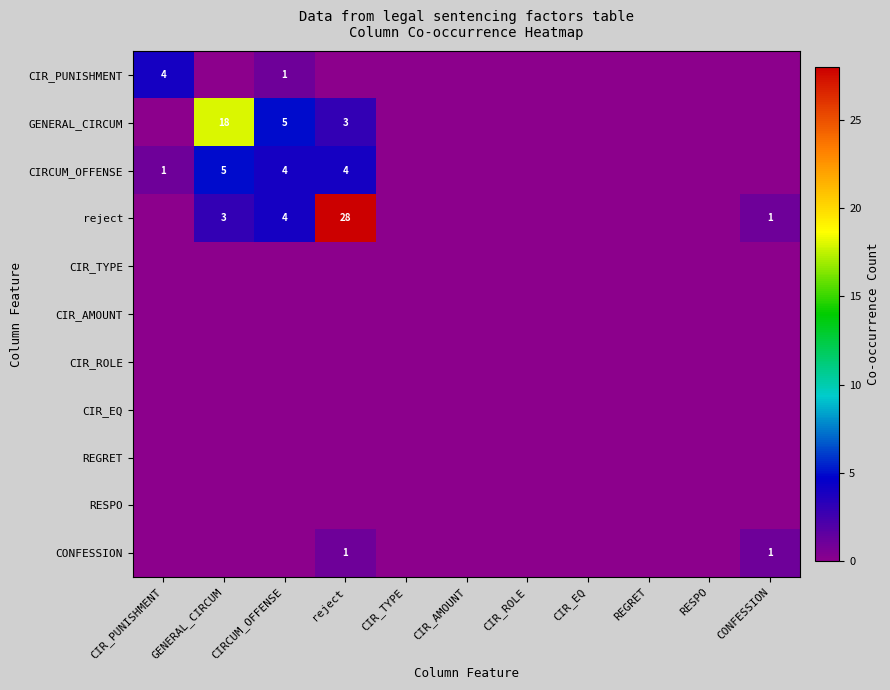

The value of reject at reject is 28. True or false?

True